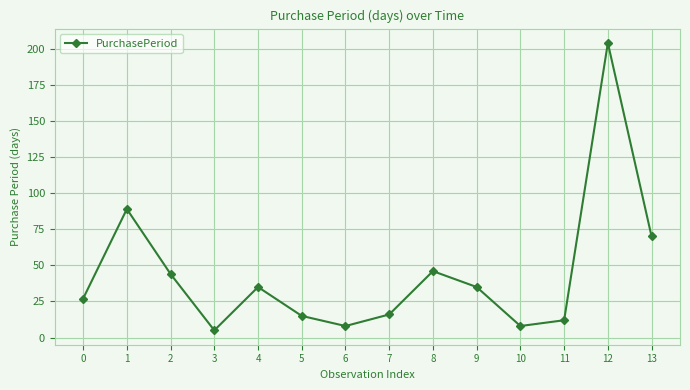

Reading left to right, transcribe all the data shown in this chart.

0=27	1=89	2=44	3=5	4=35	5=15	6=8	7=16	8=46	9=35	10=8	11=12	12=204	13=70